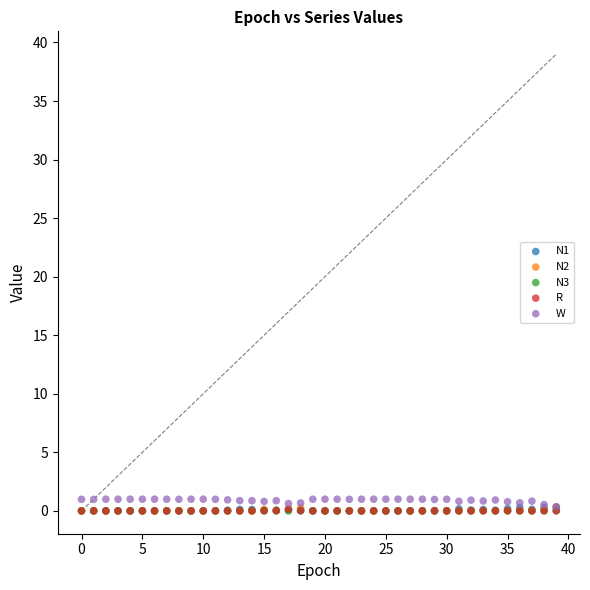

What are all the series names shown in the legend?

N1, N2, N3, R, W